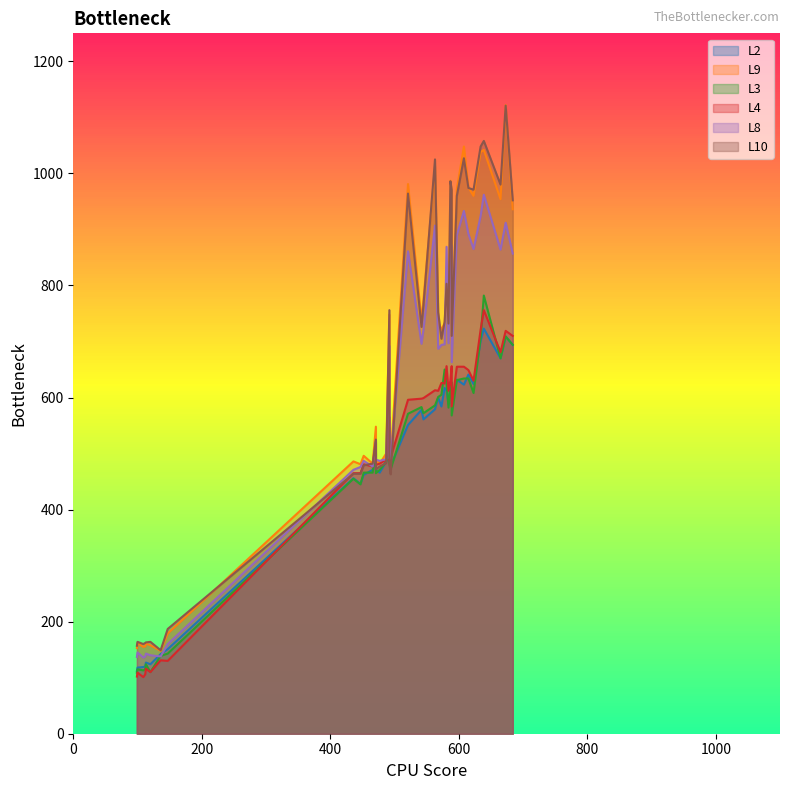

What is the difference between the highest and lowest values at 4?

118